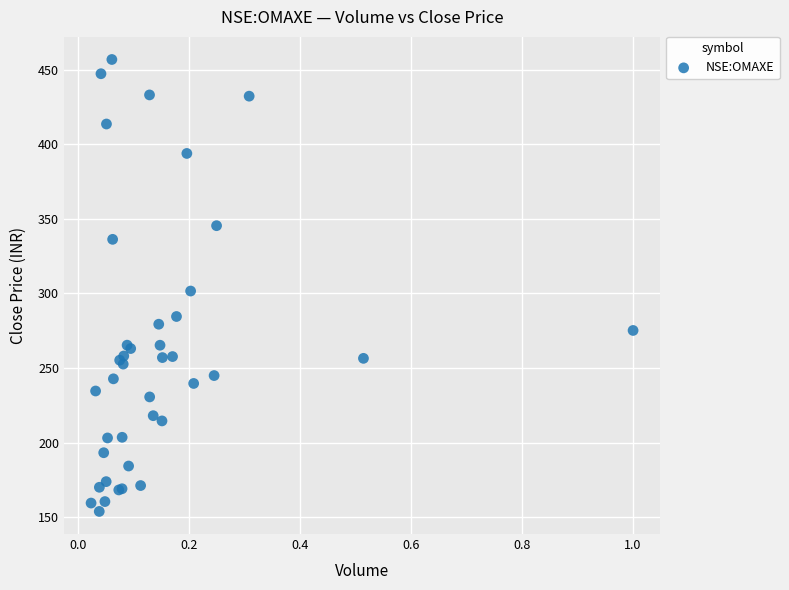

What Y value in the scatter plot is closest to 305?

301.6